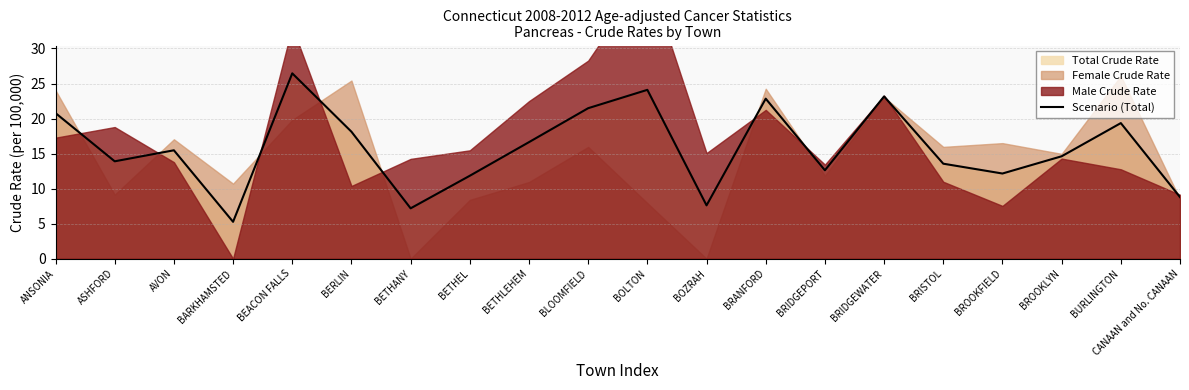

Which label corresponds to the largest value in the chart?

BEACON FALLS